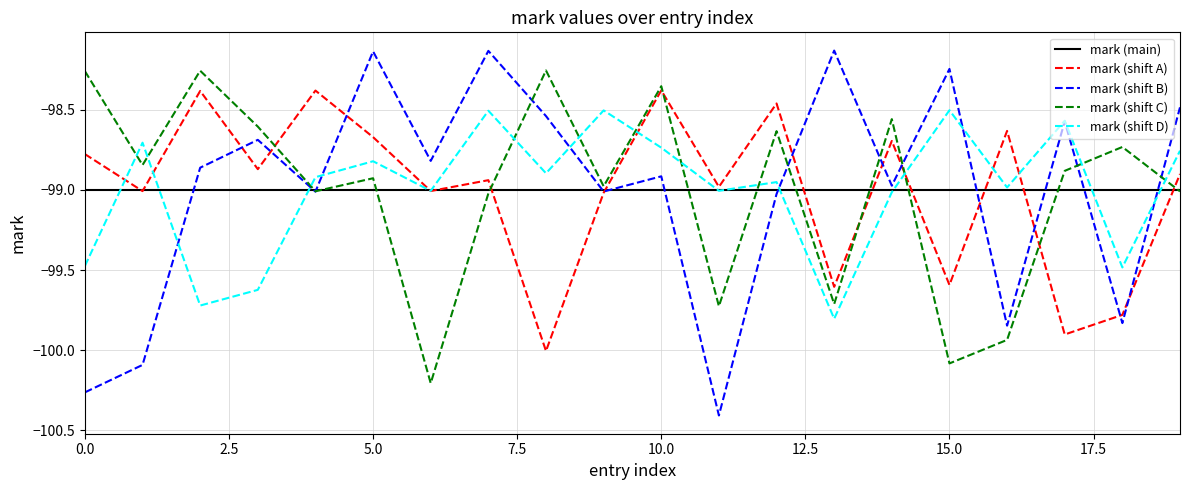

How many times do mark (shift D) and mark (shift C) cross each other?

11